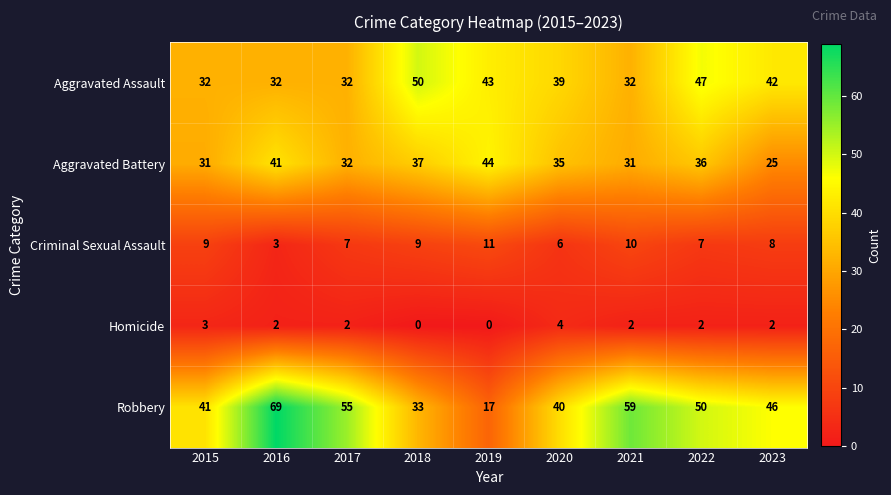

Read the Aggravated Battery value at 2021.

31